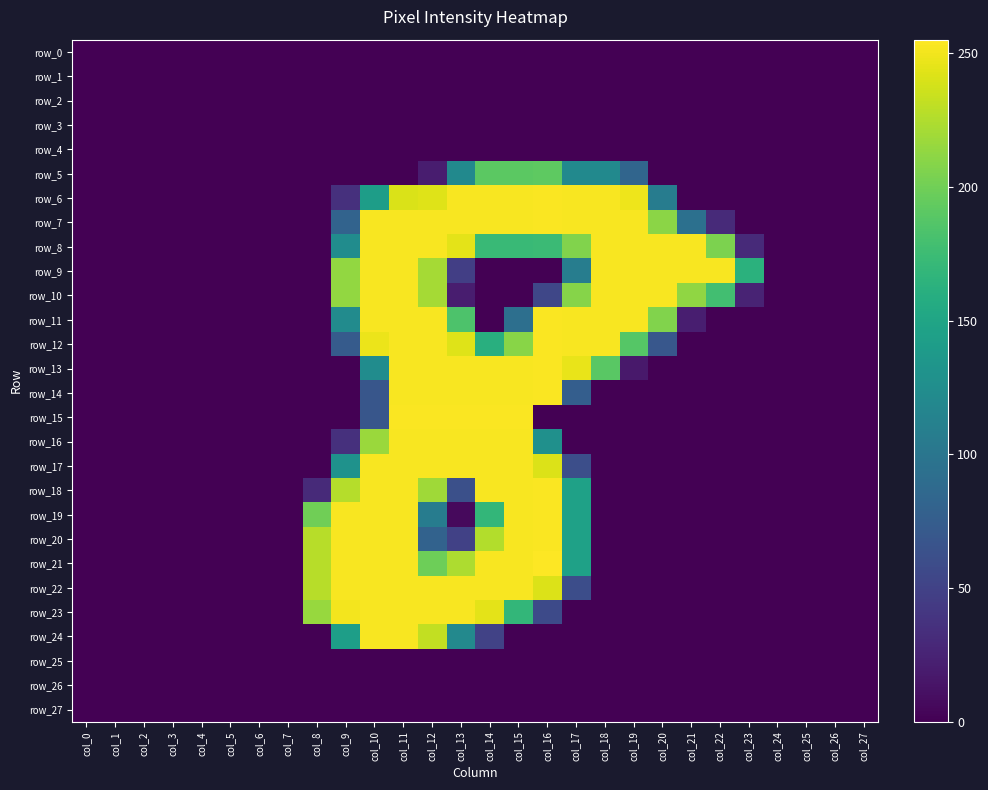

Reading right to left, what are all the values shown in this chart?

row_0: col_27=0	col_26=0	col_25=0	col_24=0	col_23=0	col_22=0	col_21=0	col_20=0	col_19=0	col_18=0	col_17=0	col_16=0	col_15=0	col_14=0	col_13=0	col_12=0	col_11=0	col_10=0	col_9=0	col_8=0	col_7=0	col_6=0	col_5=0	col_4=0	col_3=0	col_2=0	col_1=0	col_0=0
row_1: col_27=0	col_26=0	col_25=0	col_24=0	col_23=0	col_22=0	col_21=0	col_20=0	col_19=0	col_18=0	col_17=0	col_16=0	col_15=0	col_14=0	col_13=0	col_12=0	col_11=0	col_10=0	col_9=0	col_8=0	col_7=0	col_6=0	col_5=0	col_4=0	col_3=0	col_2=0	col_1=0	col_0=0
row_2: col_27=0	col_26=0	col_25=0	col_24=0	col_23=0	col_22=0	col_21=0	col_20=0	col_19=0	col_18=0	col_17=0	col_16=0	col_15=0	col_14=0	col_13=0	col_12=0	col_11=0	col_10=0	col_9=0	col_8=0	col_7=0	col_6=0	col_5=0	col_4=0	col_3=0	col_2=0	col_1=0	col_0=0
row_3: col_27=0	col_26=0	col_25=0	col_24=0	col_23=0	col_22=0	col_21=0	col_20=0	col_19=0	col_18=0	col_17=0	col_16=0	col_15=0	col_14=0	col_13=0	col_12=0	col_11=0	col_10=0	col_9=0	col_8=0	col_7=0	col_6=0	col_5=0	col_4=0	col_3=0	col_2=0	col_1=0	col_0=0
row_4: col_27=0	col_26=0	col_25=0	col_24=0	col_23=0	col_22=0	col_21=0	col_20=0	col_19=0	col_18=0	col_17=0	col_16=0	col_15=0	col_14=0	col_13=0	col_12=0	col_11=0	col_10=0	col_9=0	col_8=0	col_7=0	col_6=0	col_5=0	col_4=0	col_3=0	col_2=0	col_1=0	col_0=0
row_5: col_27=0	col_26=0	col_25=0	col_24=0	col_23=0	col_22=0	col_21=0	col_20=0	col_19=83	col_18=121	col_17=121	col_16=192	col_15=191	col_14=191	col_13=121	col_12=20	col_11=0	col_10=0	col_9=0	col_8=0	col_7=0	col_6=0	col_5=0	col_4=0	col_3=0	col_2=0	col_1=0	col_0=0
row_6: col_27=0	col_26=0	col_25=0	col_24=0	col_23=0	col_22=0	col_21=0	col_20=107	col_19=249	col_18=253	col_17=253	col_16=254	col_15=253	col_14=253	col_13=253	col_12=243	col_11=241	col_10=142	col_9=35	col_8=0	col_7=0	col_6=0	col_5=0	col_4=0	col_3=0	col_2=0	col_1=0	col_0=0
row_7: col_27=0	col_26=0	col_25=0	col_24=0	col_23=0	col_22=30	col_21=94	col_20=211	col_19=253	col_18=253	col_17=253	col_16=254	col_15=253	col_14=253	col_13=253	col_12=253	col_11=253	col_10=253	col_9=81	col_8=0	col_7=0	col_6=0	col_5=0	col_4=0	col_3=0	col_2=0	col_1=0	col_0=0
row_8: col_27=0	col_26=0	col_25=0	col_24=0	col_23=30	col_22=205	col_21=253	col_20=253	col_19=253	col_18=253	col_17=207	col_16=174	col_15=173	col_14=173	col_13=245	col_12=253	col_11=253	col_10=253	col_9=124	col_8=0	col_7=0	col_6=0	col_5=0	col_4=0	col_3=0	col_2=0	col_1=0	col_0=0
row_9: col_27=0	col_26=0	col_25=0	col_24=0	col_23=163	col_22=253	col_21=253	col_20=253	col_19=253	col_18=253	col_17=108	col_16=0	col_15=0	col_14=0	col_13=47	col_12=221	col_11=253	col_10=253	col_9=214	col_8=0	col_7=0	col_6=0	col_5=0	col_4=0	col_3=0	col_2=0	col_1=0	col_0=0
row_10: col_27=0	col_26=0	col_25=0	col_24=0	col_23=25	col_22=178	col_21=213	col_20=253	col_19=253	col_18=253	col_17=209	col_16=54	col_15=0	col_14=0	col_13=20	col_12=221	col_11=253	col_10=253	col_9=214	col_8=0	col_7=0	col_6=0	col_5=0	col_4=0	col_3=0	col_2=0	col_1=0	col_0=0
row_11: col_27=0	col_26=0	col_25=0	col_24=0	col_23=0	col_22=0	col_21=21	col_20=207	col_19=253	col_18=253	col_17=253	col_16=254	col_15=93	col_14=0	col_13=184	col_12=253	col_11=253	col_10=253	col_9=123	col_8=0	col_7=0	col_6=0	col_5=0	col_4=0	col_3=0	col_2=0	col_1=0	col_0=0
row_12: col_27=0	col_26=0	col_25=0	col_24=0	col_23=0	col_22=0	col_21=0	col_20=69	col_19=188	col_18=253	col_17=253	col_16=254	col_15=210	col_14=161	col_13=243	col_12=253	col_11=253	col_10=248	col_9=73	col_8=0	col_7=0	col_6=0	col_5=0	col_4=0	col_3=0	col_2=0	col_1=0	col_0=0
row_13: col_27=0	col_26=0	col_25=0	col_24=0	col_23=0	col_22=0	col_21=0	col_20=0	col_19=17	col_18=190	col_17=247	col_16=254	col_15=253	col_14=253	col_13=253	col_12=253	col_11=253	col_10=124	col_9=0	col_8=0	col_7=0	col_6=0	col_5=0	col_4=0	col_3=0	col_2=0	col_1=0	col_0=0
row_14: col_27=0	col_26=0	col_25=0	col_24=0	col_23=0	col_22=0	col_21=0	col_20=0	col_19=0	col_18=0	col_17=76	col_16=254	col_15=253	col_14=253	col_13=253	col_12=253	col_11=253	col_10=68	col_9=0	col_8=0	col_7=0	col_6=0	col_5=0	col_4=0	col_3=0	col_2=0	col_1=0	col_0=0
row_15: col_27=0	col_26=0	col_25=0	col_24=0	col_23=0	col_22=0	col_21=0	col_20=0	col_19=0	col_18=0	col_17=0	col_16=0	col_15=254	col_14=254	col_13=254	col_12=254	col_11=254	col_10=68	col_9=0	col_8=0	col_7=0	col_6=0	col_5=0	col_4=0	col_3=0	col_2=0	col_1=0	col_0=0
row_16: col_27=0	col_26=0	col_25=0	col_24=0	col_23=0	col_22=0	col_21=0	col_20=0	col_19=0	col_18=0	col_17=0	col_16=128	col_15=253	col_14=253	col_13=253	col_12=253	col_11=253	col_10=217	col_9=35	col_8=0	col_7=0	col_6=0	col_5=0	col_4=0	col_3=0	col_2=0	col_1=0	col_0=0
row_17: col_27=0	col_26=0	col_25=0	col_24=0	col_23=0	col_22=0	col_21=0	col_20=0	col_19=0	col_18=0	col_17=61	col_16=242	col_15=253	col_14=253	col_13=253	col_12=253	col_11=253	col_10=253	col_9=130	col_8=0	col_7=0	col_6=0	col_5=0	col_4=0	col_3=0	col_2=0	col_1=0	col_0=0
row_18: col_27=0	col_26=0	col_25=0	col_24=0	col_23=0	col_22=0	col_21=0	col_20=0	col_19=0	col_18=0	col_17=146	col_16=254	col_15=253	col_14=253	col_13=62	col_12=219	col_11=253	col_10=253	col_9=227	col_8=30	col_7=0	col_6=0	col_5=0	col_4=0	col_3=0	col_2=0	col_1=0	col_0=0
row_19: col_27=0	col_26=0	col_25=0	col_24=0	col_23=0	col_22=0	col_21=0	col_20=0	col_19=0	col_18=0	col_17=146	col_16=254	col_15=253	col_14=169	col_13=6	col_12=107	col_11=253	col_10=253	col_9=253	col_8=200	col_7=0	col_6=0	col_5=0	col_4=0	col_3=0	col_2=0	col_1=0	col_0=0
row_20: col_27=0	col_26=0	col_25=0	col_24=0	col_23=0	col_22=0	col_21=0	col_20=0	col_19=0	col_18=0	col_17=146	col_16=254	col_15=253	col_14=226	col_13=49	col_12=80	col_11=253	col_10=253	col_9=253	col_8=228	col_7=0	col_6=0	col_5=0	col_4=0	col_3=0	col_2=0	col_1=0	col_0=0
row_21: col_27=0	col_26=0	col_25=0	col_24=0	col_23=0	col_22=0	col_21=0	col_20=0	col_19=0	col_18=0	col_17=146	col_16=255	col_15=253	col_14=253	col_13=224	col_12=199	col_11=253	col_10=253	col_9=253	col_8=228	col_7=0	col_6=0	col_5=0	col_4=0	col_3=0	col_2=0	col_1=0	col_0=0
row_22: col_27=0	col_26=0	col_25=0	col_24=0	col_23=0	col_22=0	col_21=0	col_20=0	col_19=0	col_18=0	col_17=60	col_16=242	col_15=253	col_14=253	col_13=253	col_12=253	col_11=253	col_10=253	col_9=253	col_8=228	col_7=0	col_6=0	col_5=0	col_4=0	col_3=0	col_2=0	col_1=0	col_0=0
row_23: col_27=0	col_26=0	col_25=0	col_24=0	col_23=0	col_22=0	col_21=0	col_20=0	col_19=0	col_18=0	col_17=0	col_16=57	col_15=169	col_14=245	col_13=253	col_12=253	col_11=253	col_10=253	col_9=251	col_8=216	col_7=0	col_6=0	col_5=0	col_4=0	col_3=0	col_2=0	col_1=0	col_0=0
row_24: col_27=0	col_26=0	col_25=0	col_24=0	col_23=0	col_22=0	col_21=0	col_20=0	col_19=0	col_18=0	col_17=0	col_16=0	col_15=0	col_14=50	col_13=120	col_12=232	col_11=253	col_10=253	col_9=143	col_8=0	col_7=0	col_6=0	col_5=0	col_4=0	col_3=0	col_2=0	col_1=0	col_0=0
row_25: col_27=0	col_26=0	col_25=0	col_24=0	col_23=0	col_22=0	col_21=0	col_20=0	col_19=0	col_18=0	col_17=0	col_16=0	col_15=0	col_14=0	col_13=0	col_12=0	col_11=0	col_10=0	col_9=0	col_8=0	col_7=0	col_6=0	col_5=0	col_4=0	col_3=0	col_2=0	col_1=0	col_0=0
row_26: col_27=0	col_26=0	col_25=0	col_24=0	col_23=0	col_22=0	col_21=0	col_20=0	col_19=0	col_18=0	col_17=0	col_16=0	col_15=0	col_14=0	col_13=0	col_12=0	col_11=0	col_10=0	col_9=0	col_8=0	col_7=0	col_6=0	col_5=0	col_4=0	col_3=0	col_2=0	col_1=0	col_0=0
row_27: col_27=0	col_26=0	col_25=0	col_24=0	col_23=0	col_22=0	col_21=0	col_20=0	col_19=0	col_18=0	col_17=0	col_16=0	col_15=0	col_14=0	col_13=0	col_12=0	col_11=0	col_10=0	col_9=0	col_8=0	col_7=0	col_6=0	col_5=0	col_4=0	col_3=0	col_2=0	col_1=0	col_0=0